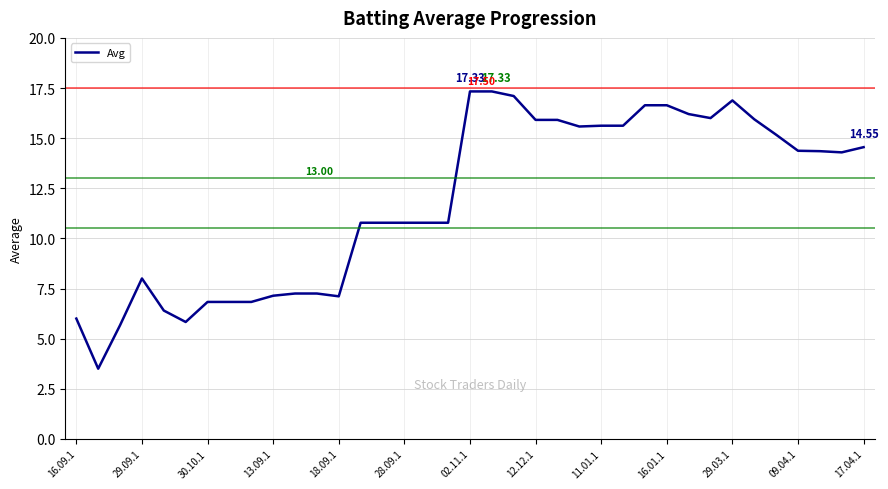

What is the difference between the maximum and minimum values?

13.8